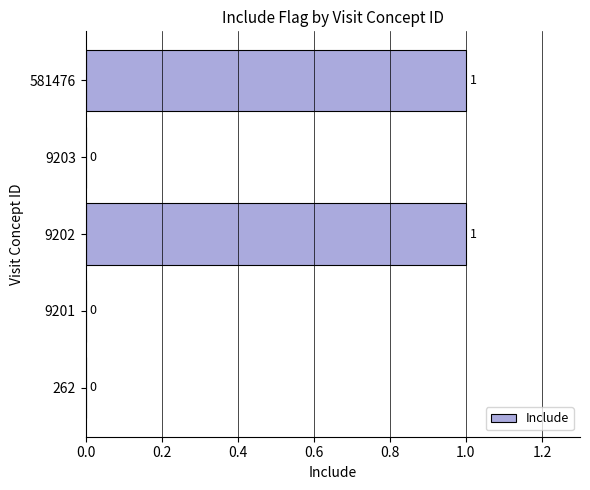

How many distinct data groups are displayed?

1